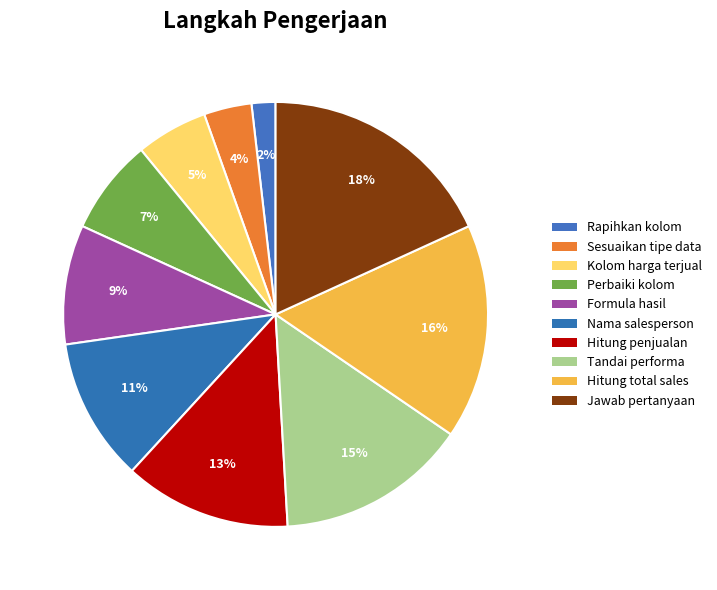

Count the number of slices in the pie.

10